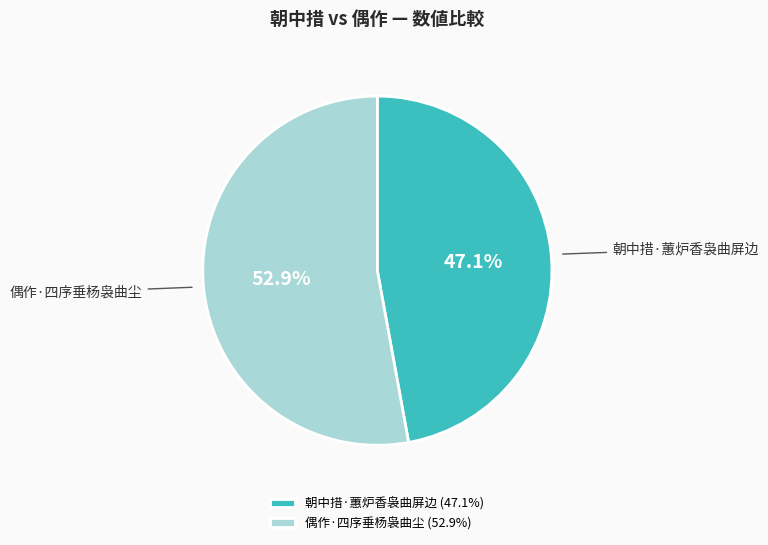

Do 偶作·四序垂杨袅曲尘 and 朝中措·蕙炉香袅曲屏边 together represent more than half of the pie?

Yes